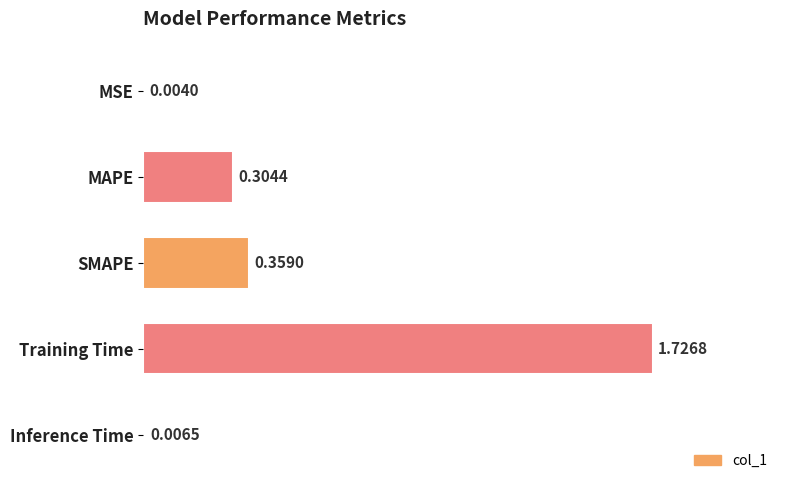

What is the sum of all values?

2.4